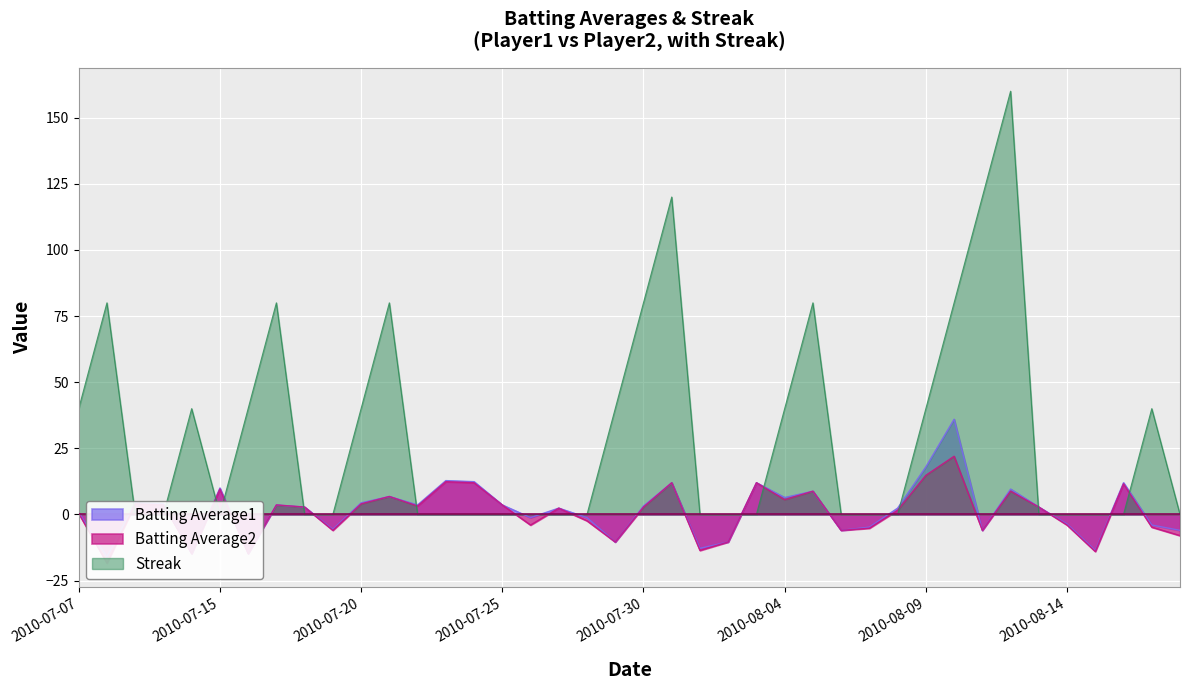

Rank the series by their maximum value, from lowest to highest.

Batting Average2, Batting Average1, Streak